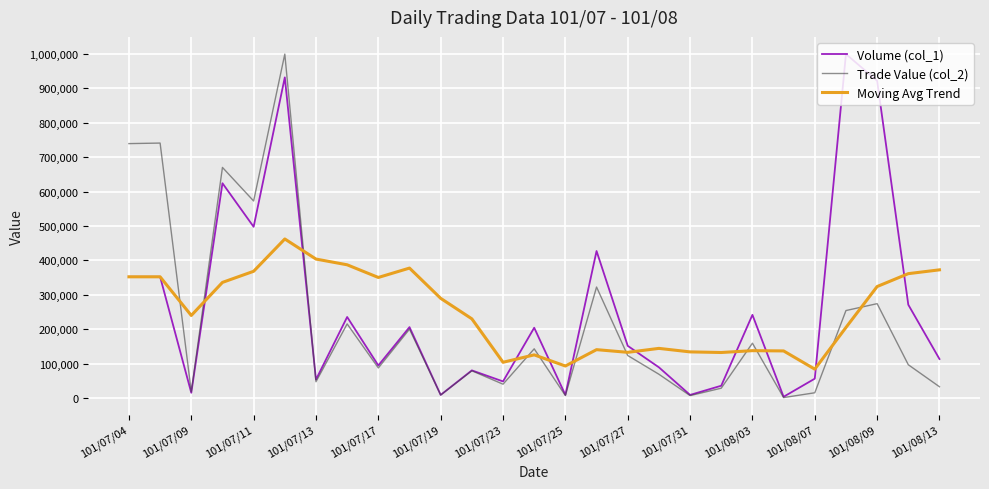

What is the lowest value of the Moving Avg Trend series?

83853.7